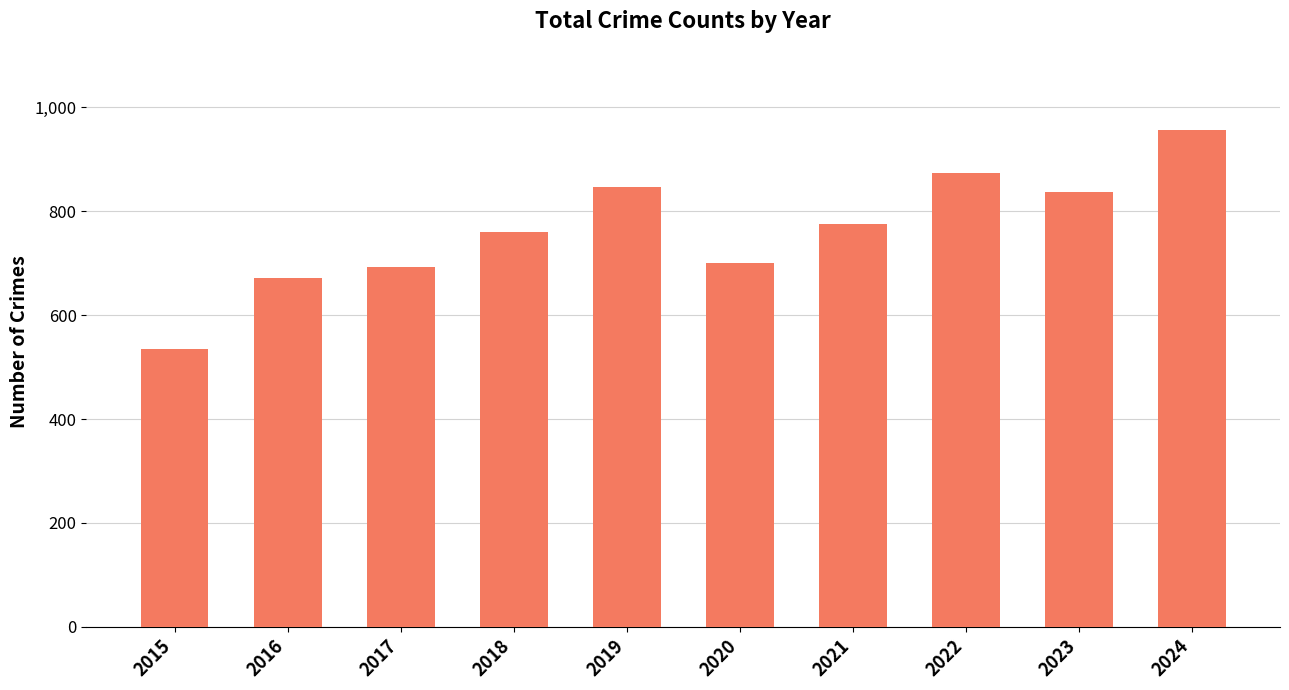

What is the sum of the values at 2020 and 2016?

1372